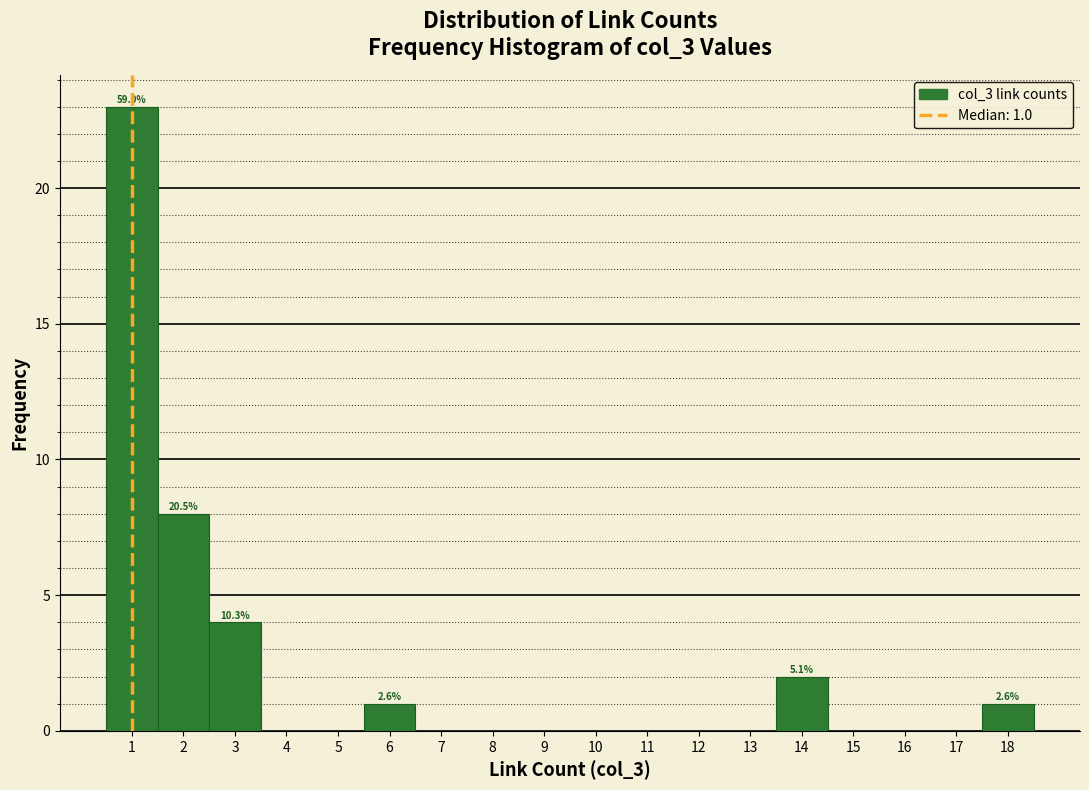

Which range on the x-axis has the tallest bar?

0.5 to 1.5